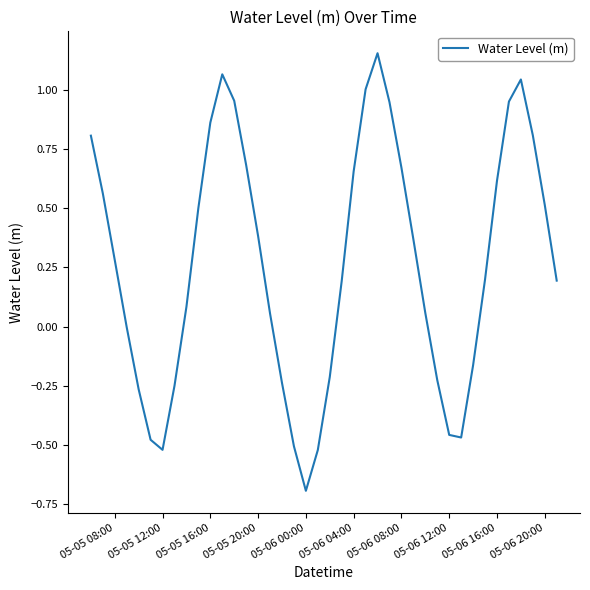

What is the minimum value shown in the chart?

-0.7